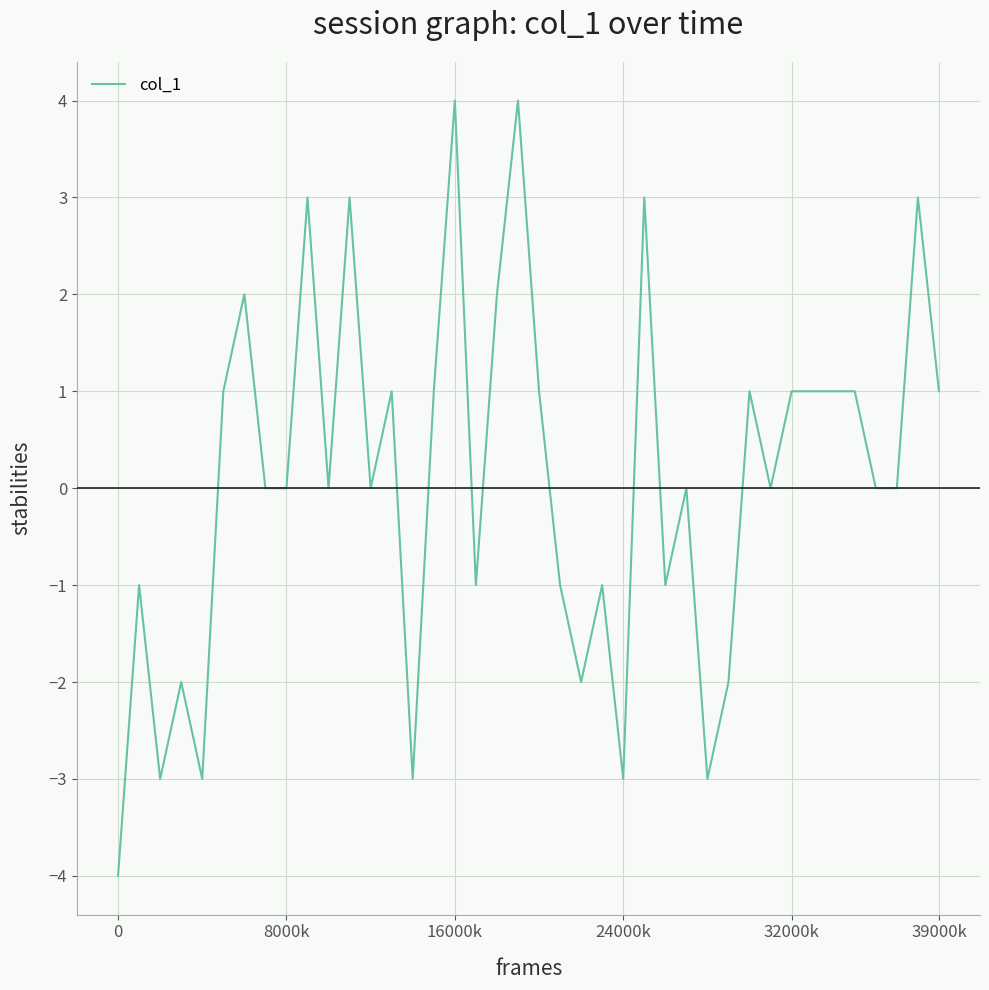

What is the difference between the maximum and minimum values?

8